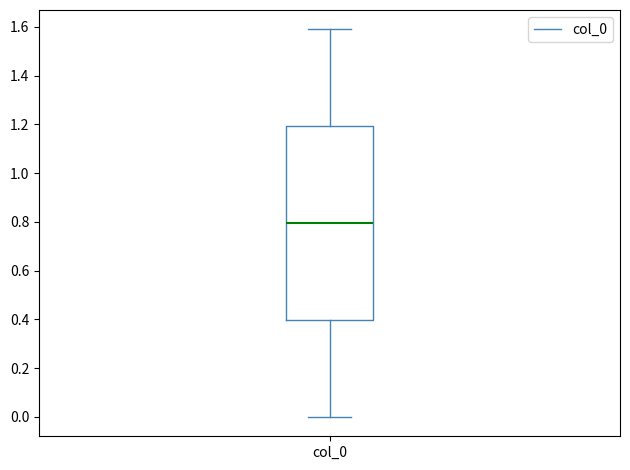

Transcribe this box plot: give where the median line is, the range the box spans, and where the two whiskers end, as read against the y-axis. The values are not printed on the chart, so give them approximately, as read against the axis.

median 0.8, box 0.4 to 1.2, whiskers 0.0 to 1.6